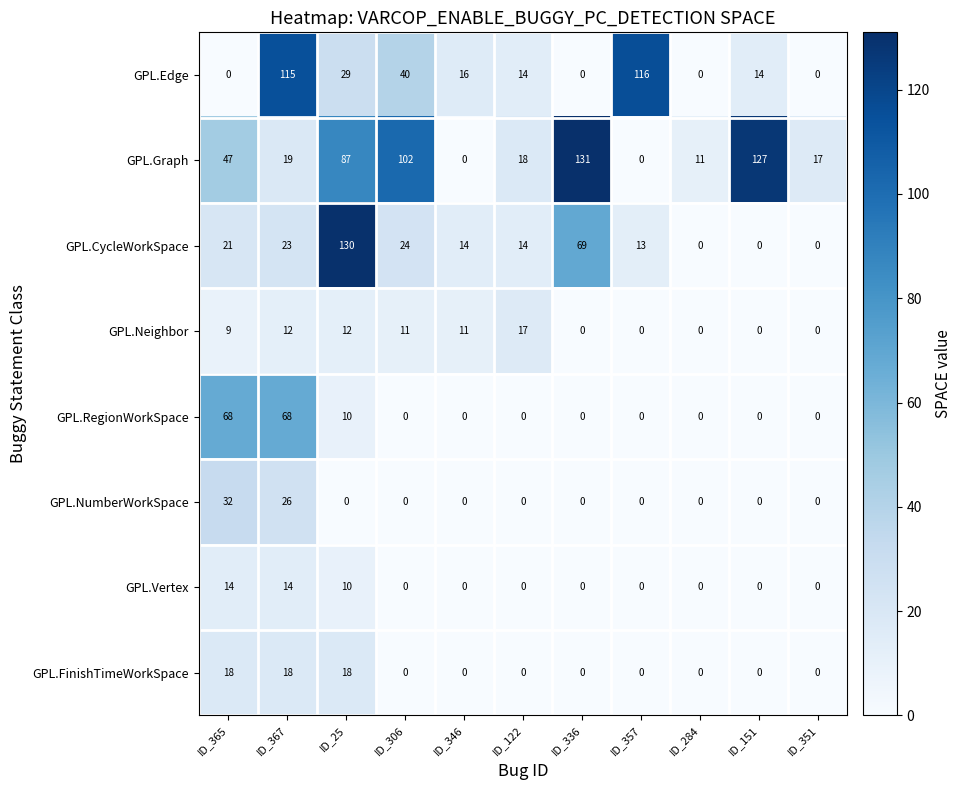

Between ID_367 and ID_346, which series saw the biggest shift?

GPL.Edge